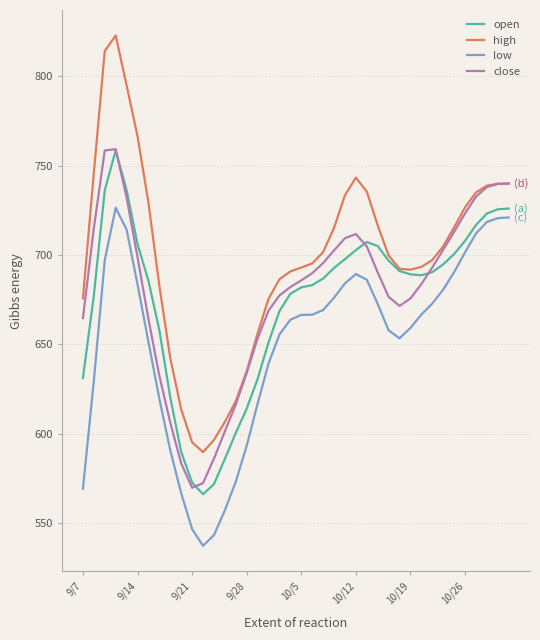

Which series has the largest total across all categories?

high